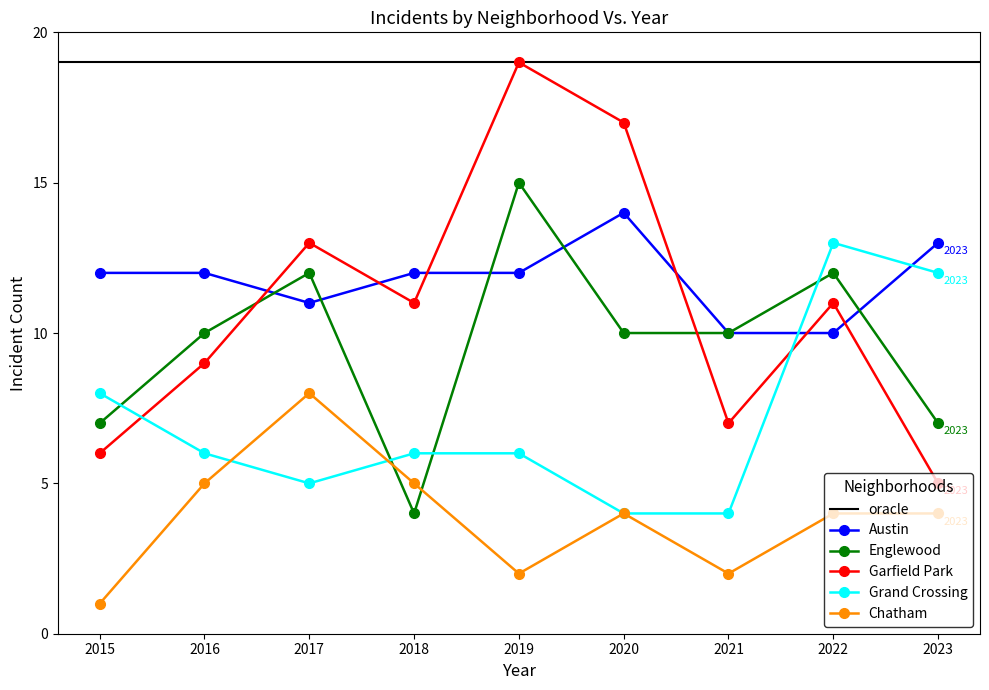

Which category has the highest value in the Austin series?

2020